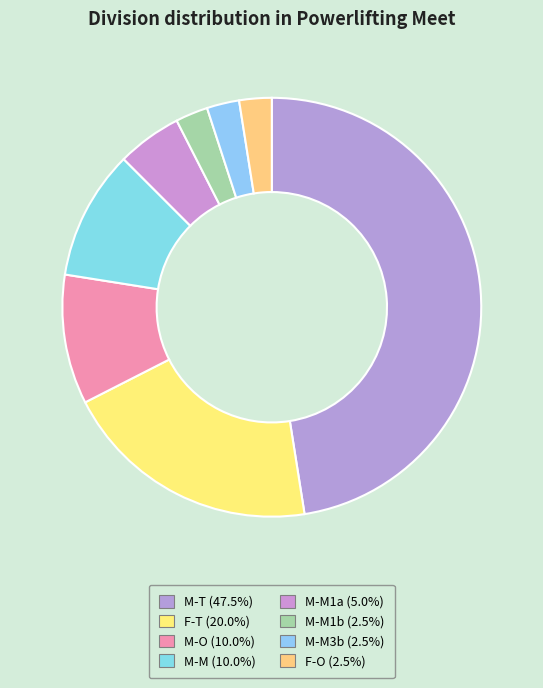

Count the number of slices in the pie.

8